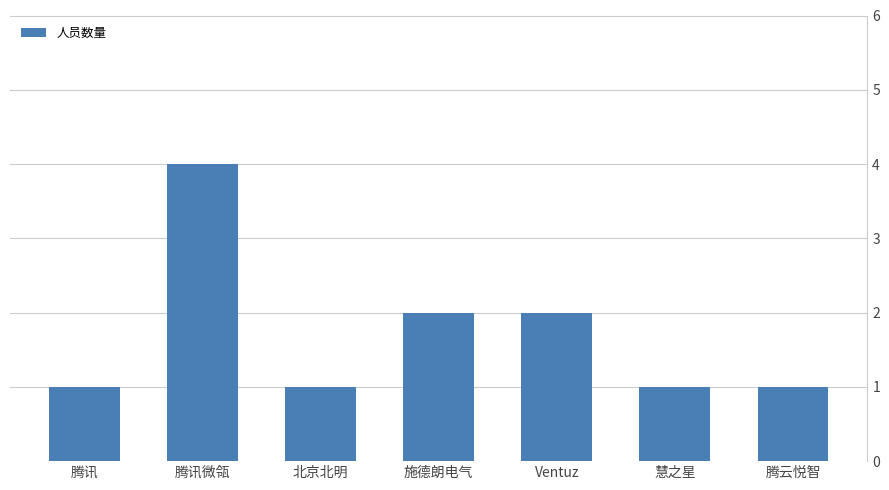

Are the bars grouped side by side (vs. stacked)?

No